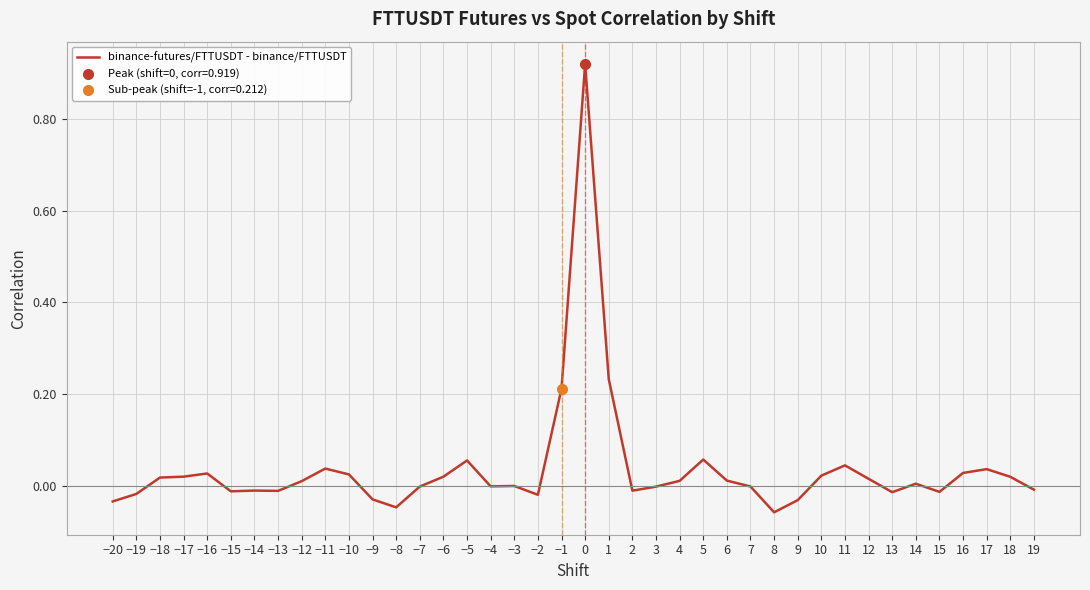

List the labels in order of value, largest first.

0, 1, −1, 5, −5, 11, −11, 17, 16, −16, −10, 10, −17, −6, 18, −18, 12, 6, 4, −12, 14, −3, −4, 7, −7, 3, 19, −14, 2, −13, −15, 15, 13, −19, −2, −9, 9, −20, −8, 8